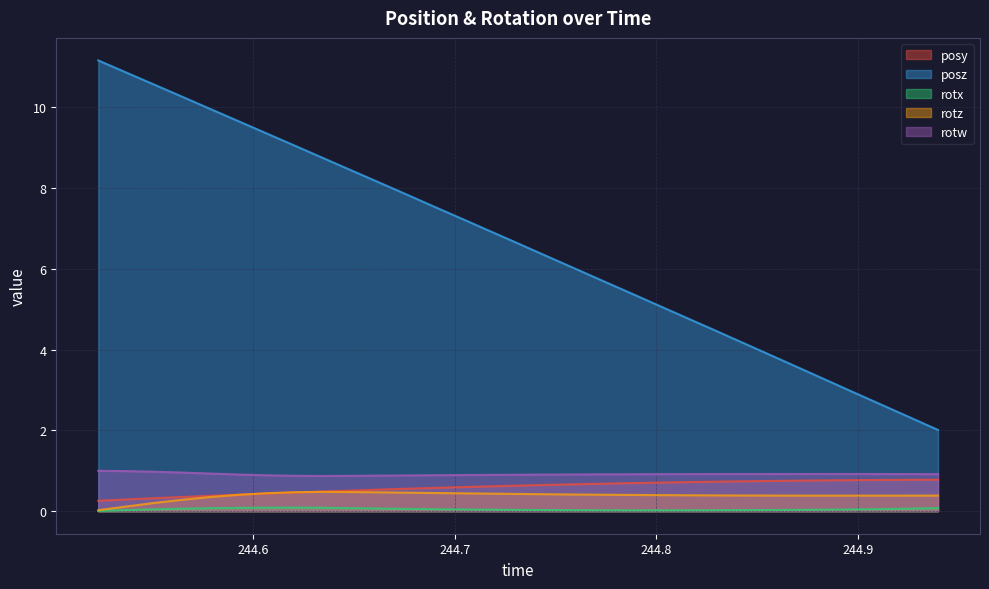

True or false: posy and posz cross at least once.

False